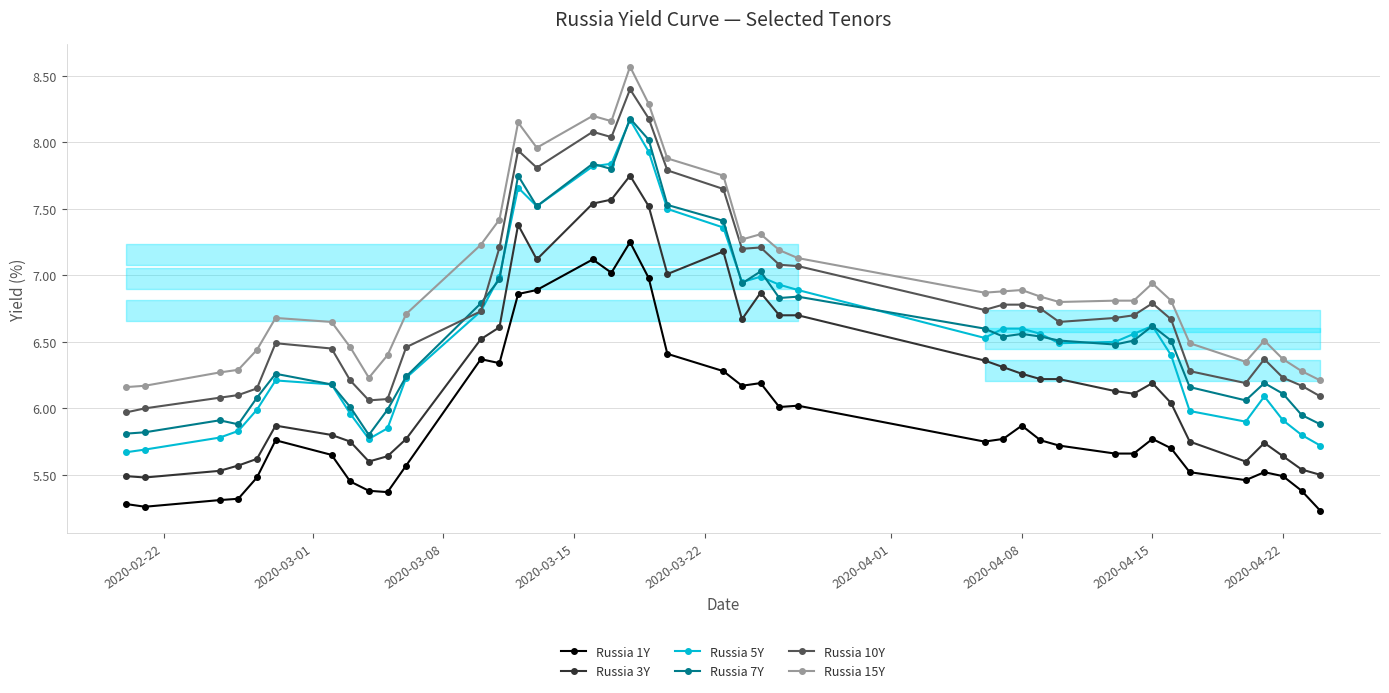

The Russia 1Y series shows 5.5 at 2020-04-22. True or false?

True